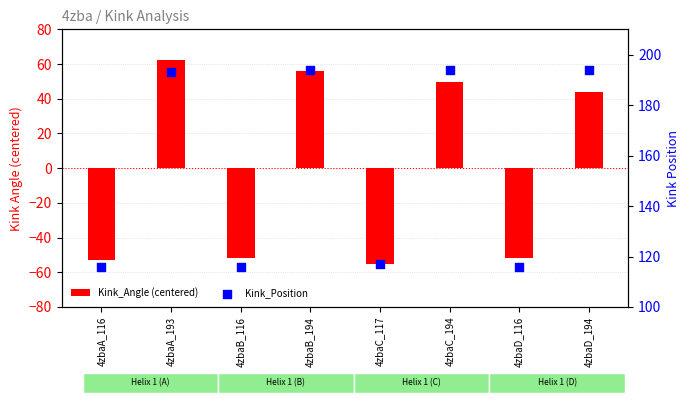

Which series has the widest spread of Y values?

Kink_Angle (centered)